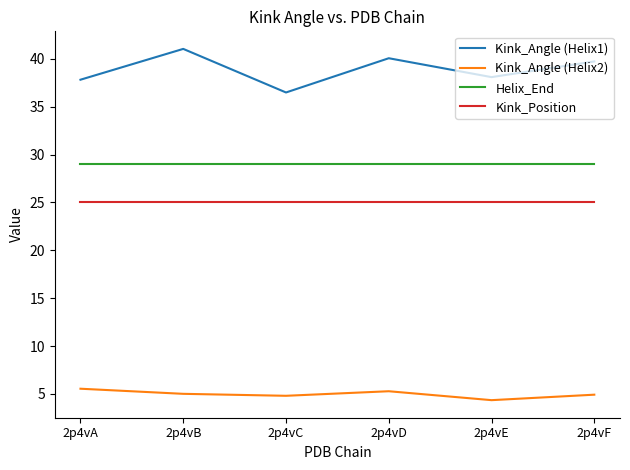

True or false: Kink_Angle (Helix1) and Helix_End intersect in this chart.

False